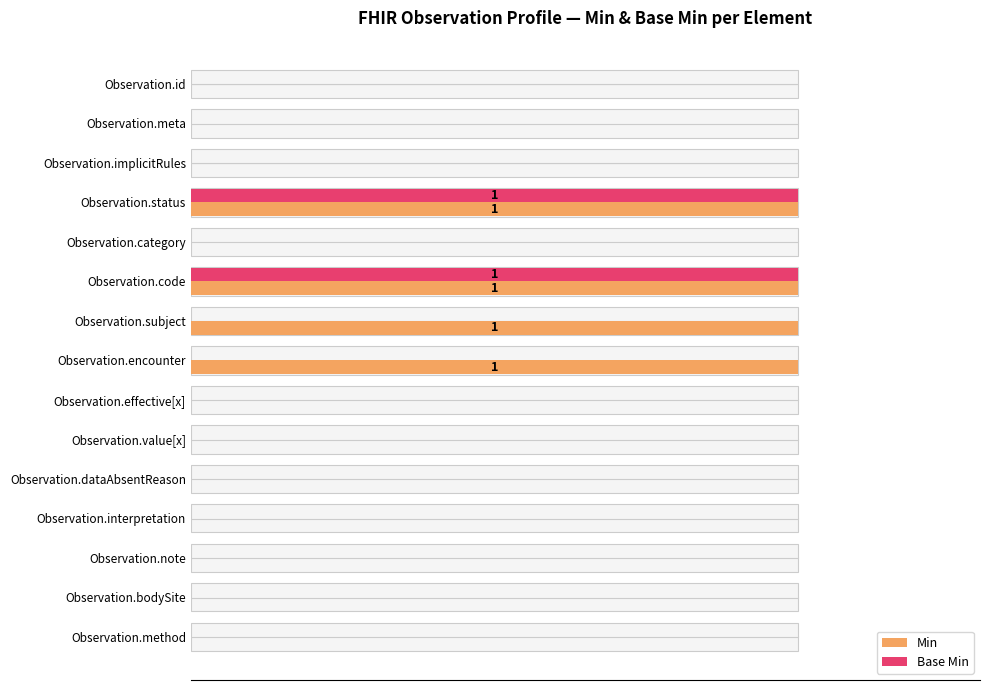

How many categories are shown in the chart?

15